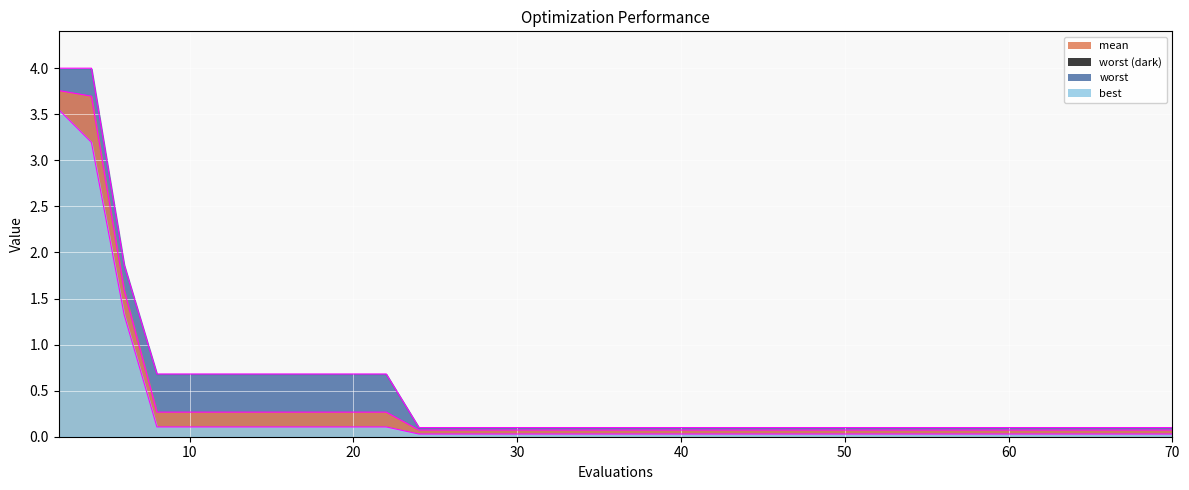

Reading left to right, extract all data points from this chart.

mean: 3.8	3.7	1.6	0.3	0.3	0.3	0.3	0.3	0.3	0.3	0.3	0.1	0.1	0.1	0.1	0.1	0.1	0.1	0.1	0.1	0.1	0.1	0.1	0.1	0.1	0.1	0.1	0.1	0.1	0.1	0.1	0.1	0.1	0.1	0.1	0.1	0.1	0.1	0.1	0.1
best: 3.6	3.2	1.3	0.1	0.1	0.1	0.1	0.1	0.1	0.1	0.1	0.0	0.0	0.0	0.0	0.0	0.0	0.0	0.0	0.0	0.0	0.0	0.0	0.0	0.0	0.0	0.0	0.0	0.0	0.0	0.0	0.0	0.0	0.0	0.0	0.0	0.0	0.0	0.0	0.0
worst: 4.0	4.0	1.9	0.7	0.7	0.7	0.7	0.7	0.7	0.7	0.7	0.1	0.1	0.1	0.1	0.1	0.1	0.1	0.1	0.1	0.1	0.1	0.1	0.1	0.1	0.1	0.1	0.1	0.1	0.1	0.1	0.1	0.1	0.1	0.1	0.1	0.1	0.1	0.1	0.1